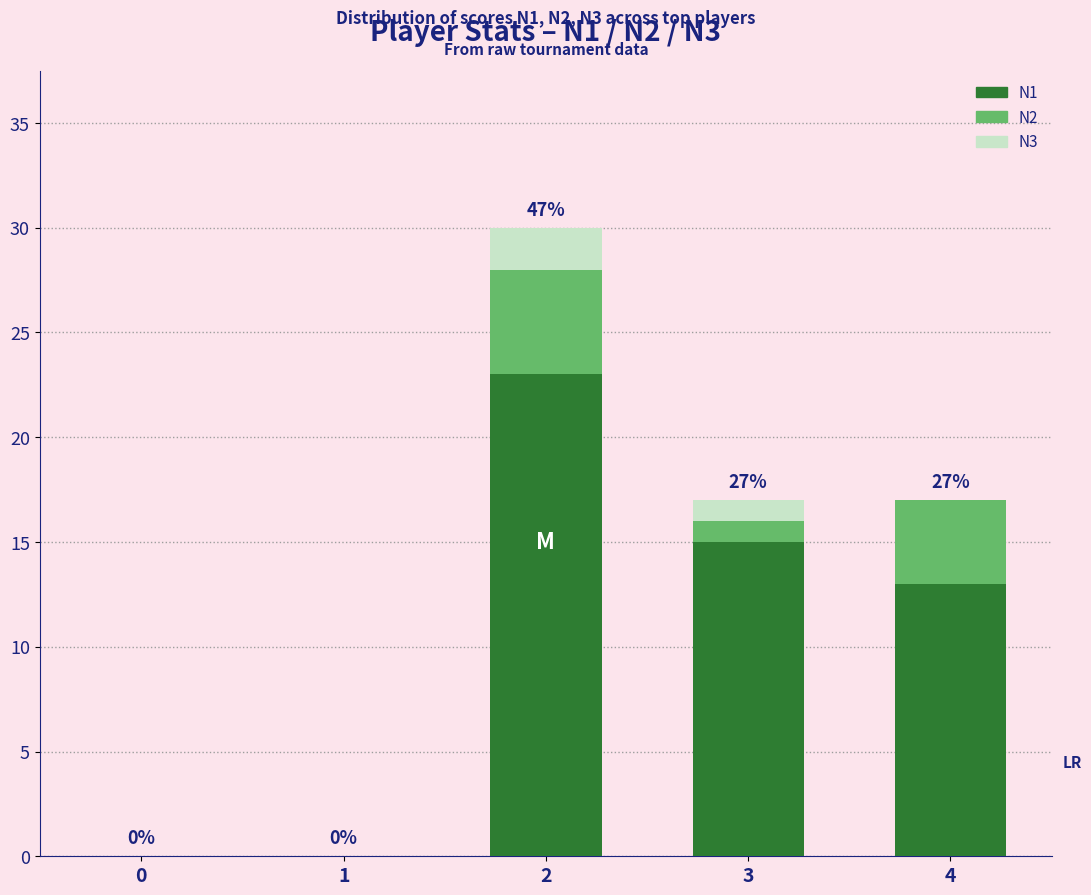

True or false: N1 has a value of 11 at 1.

False